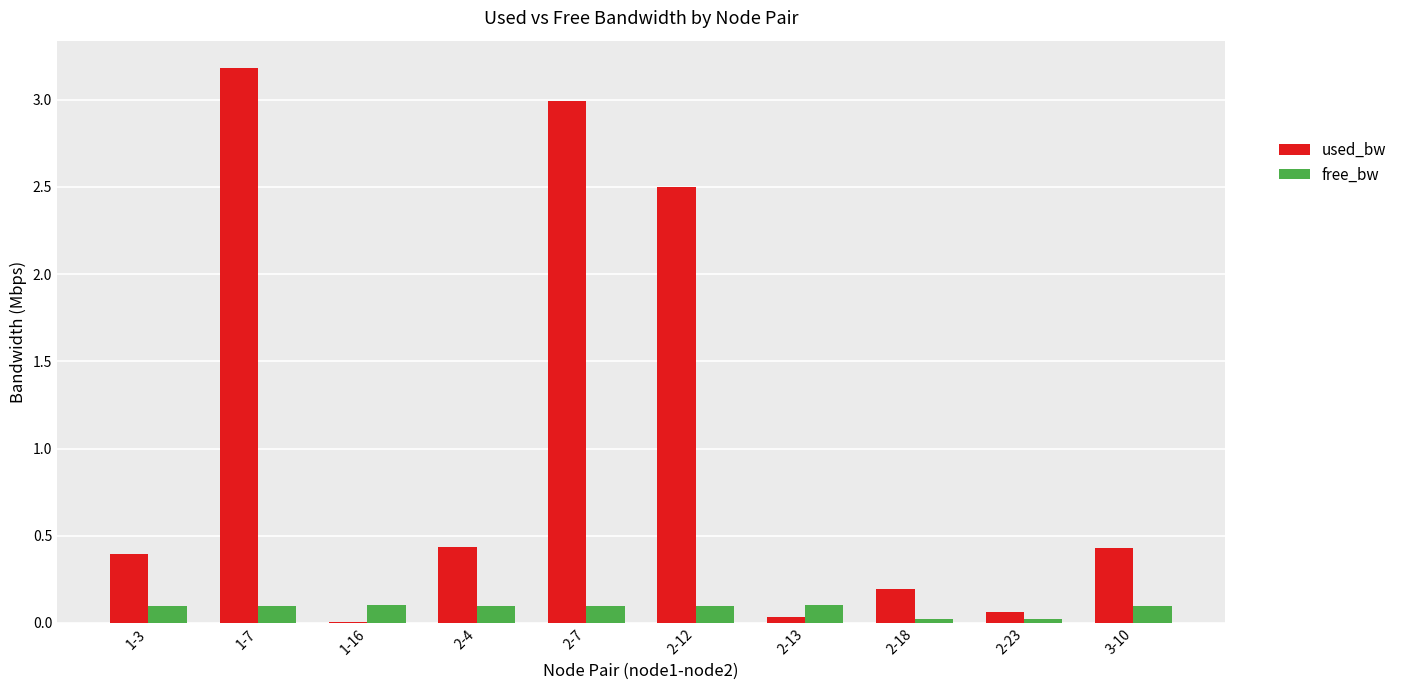

The used_bw series shows 0.4 at 3-10. True or false?

True